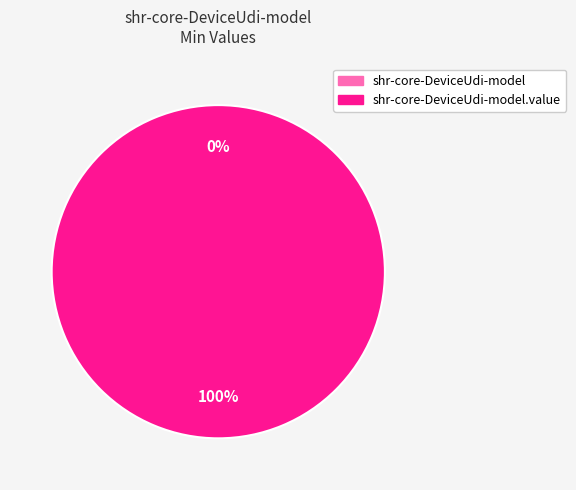

Is the sum of shr-core-DeviceUdi-model.value and shr-core-DeviceUdi-model greater than half?

Yes